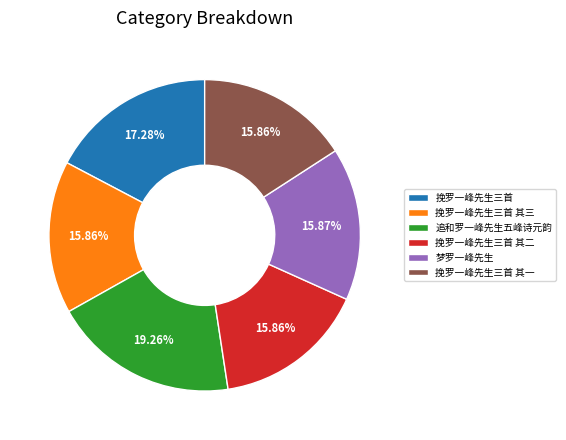

Which category has the biggest portion of the pie?

追和罗一峰先生五峰诗元韵